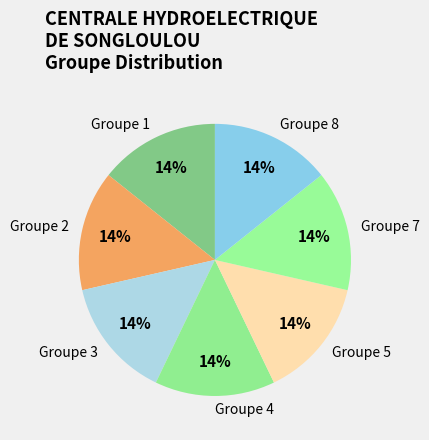

To the nearest percent, what percentage of the pie is Groupe 2?

14%